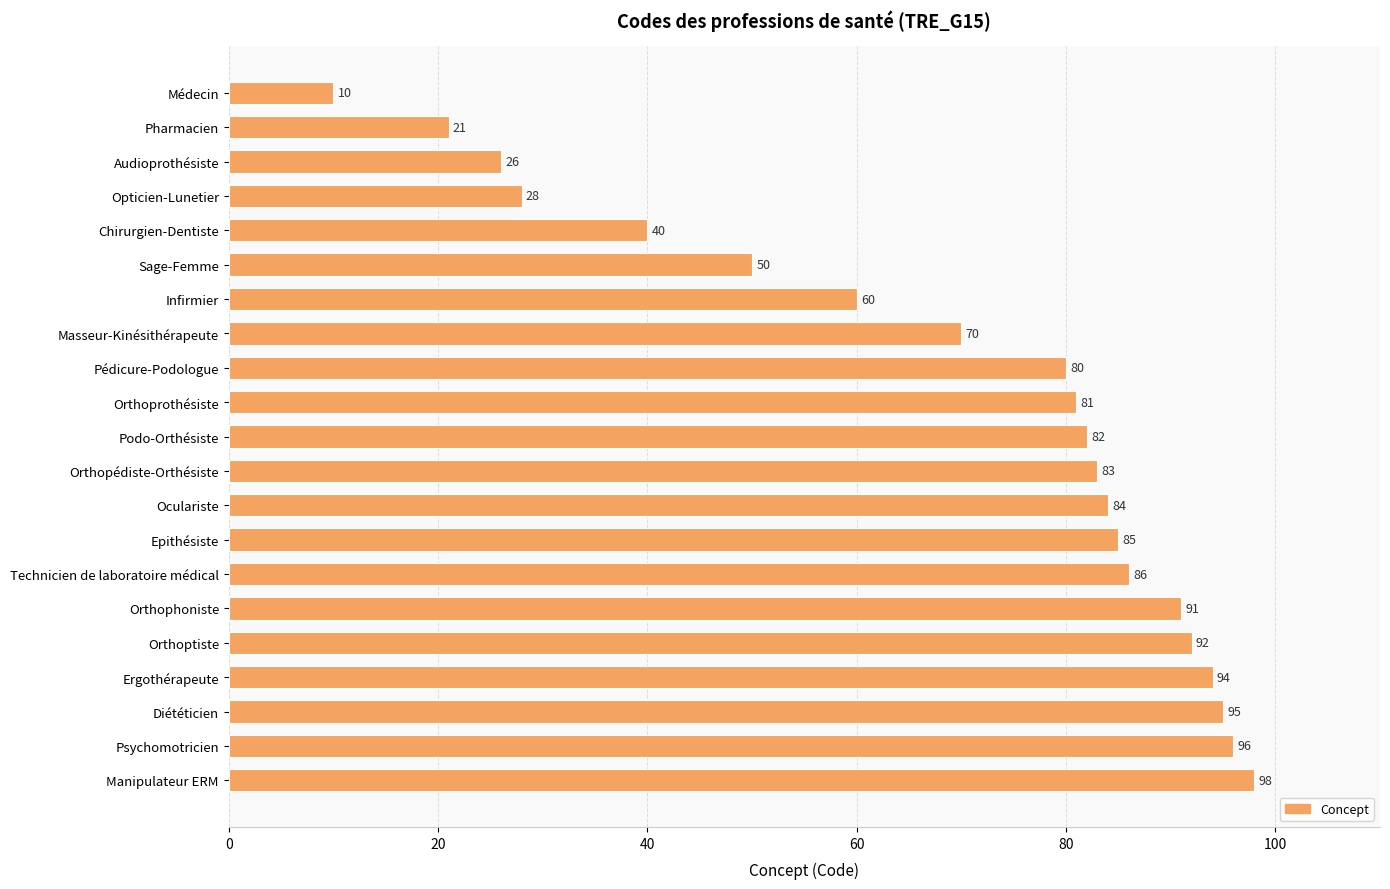

What is the difference between the maximum and minimum values?

88